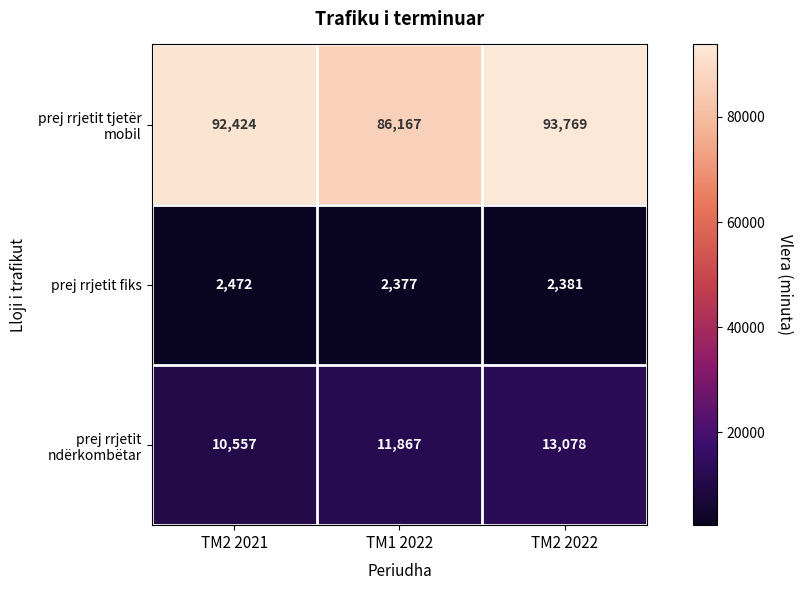

The value of prej rrjetit ndërkombëtar at TM2 2022 is 8449. True or false?

False